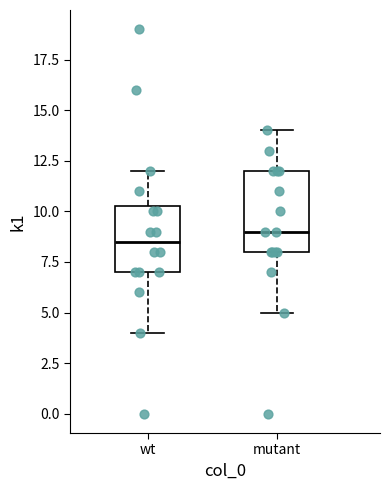

Reading left to right, read every box against the y-axis: the position of its median line, the range the box covers, and the ends of its whiskers. The values are not printed on the chart, so give them approximately, as read against the axis.

wt: median 8.5, box 7.0 to 10.5, whiskers 4.0 to 12.0
mutant: median 9.0, box 8.0 to 12.0, whiskers 5.0 to 14.0